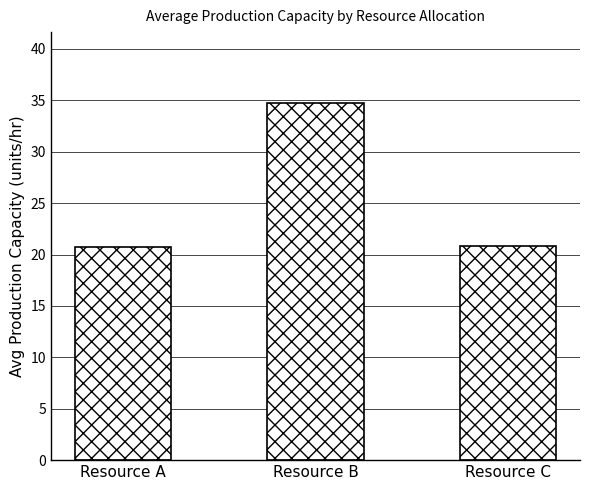

Read the value at Resource C.

20.8